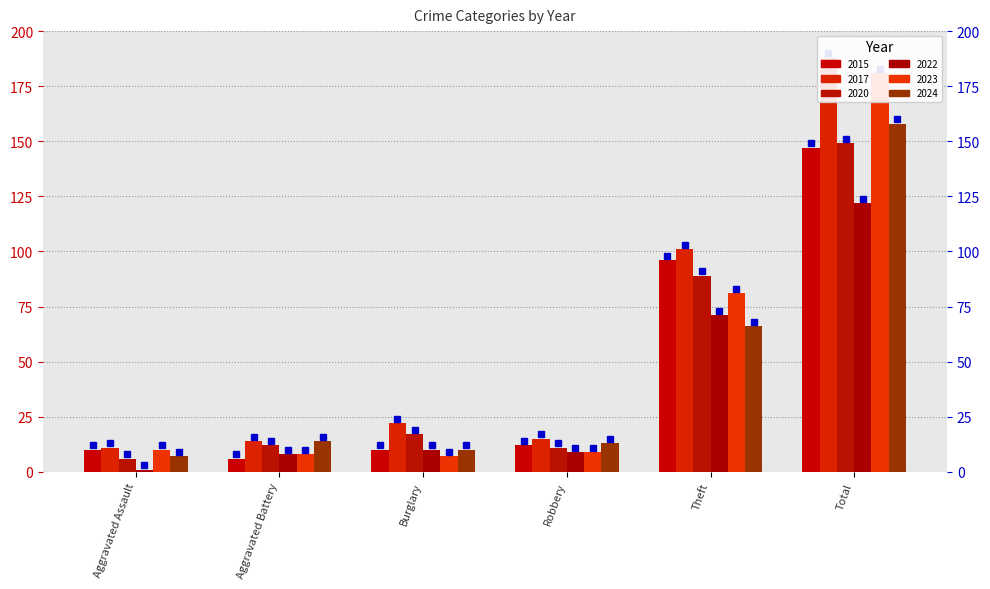

What are all the series names shown in the legend?

2015, 2017, 2020, 2022, 2023, 2024